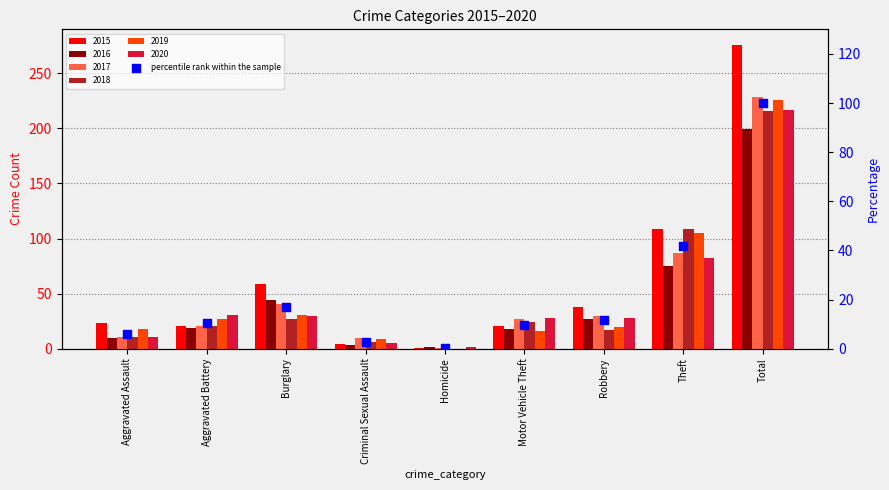

Which has a higher value, Theft or Burglary?

Theft